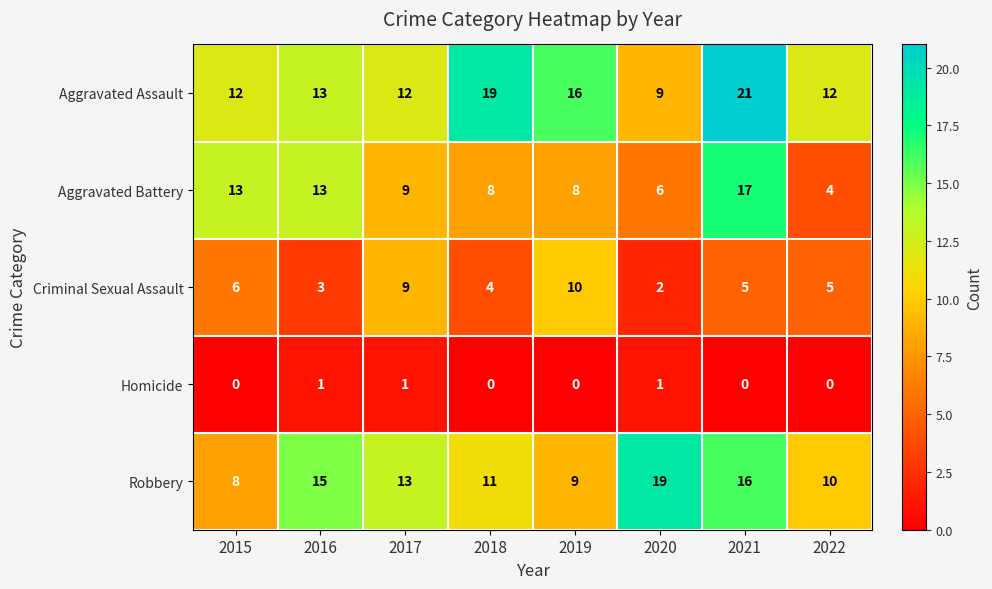

How many series are shown in this chart?

5